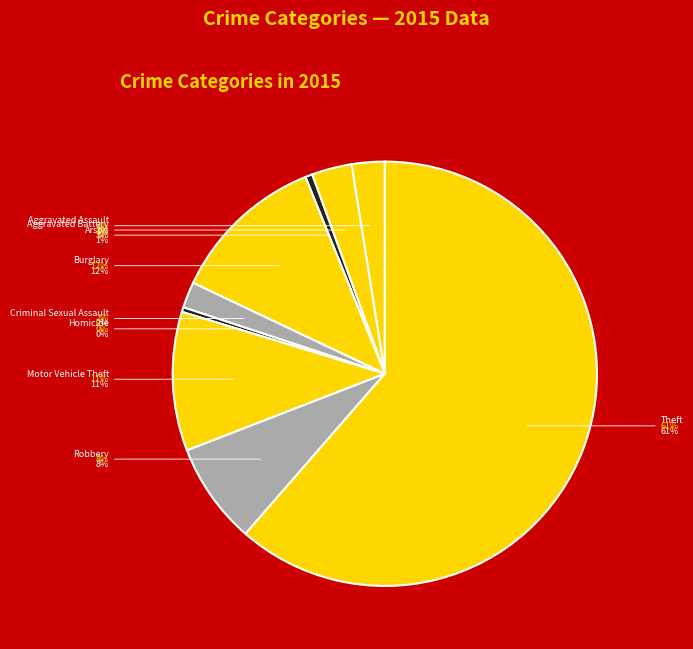

Count the number of slices in the pie.

9